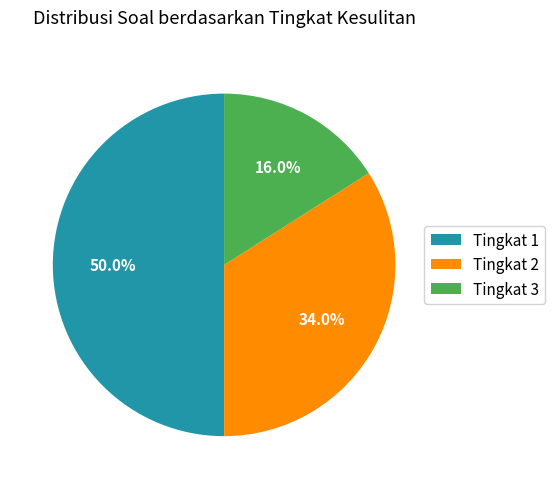

How many segments does this pie chart have?

3